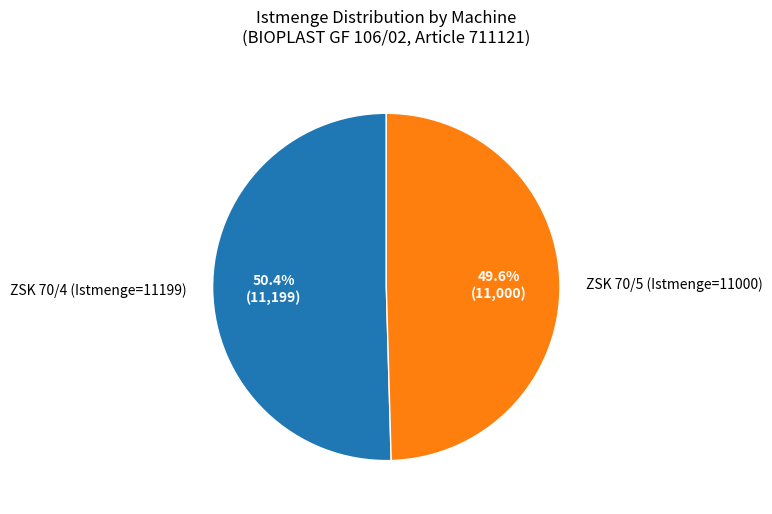

What percentage do ZSK 70/5 (Istmenge=11000) and ZSK 70/4 (Istmenge=11199) together represent?

100.0%